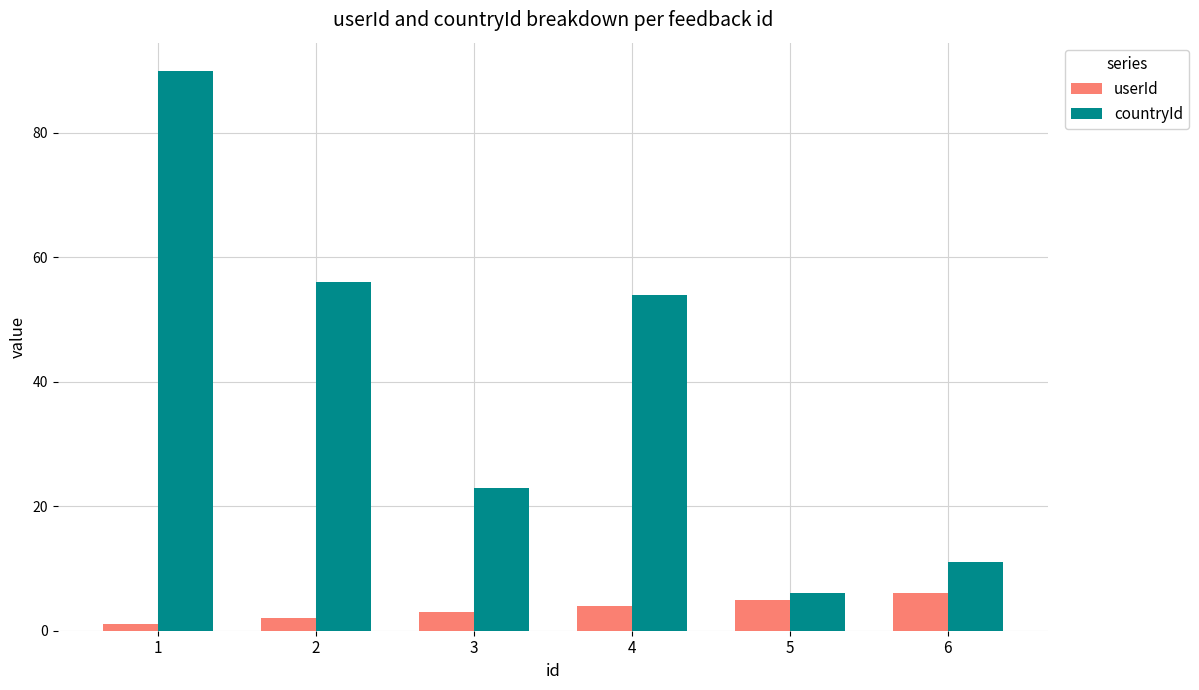

Does the chart contain stacked bars?

No